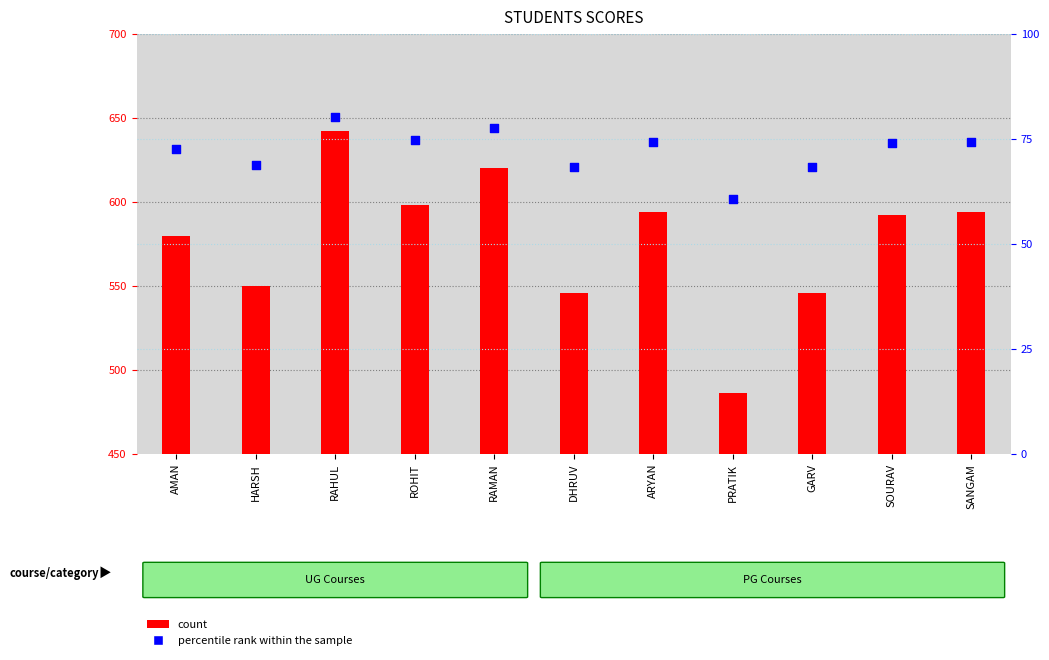

Which series reaches the maximum Y coordinate?

count